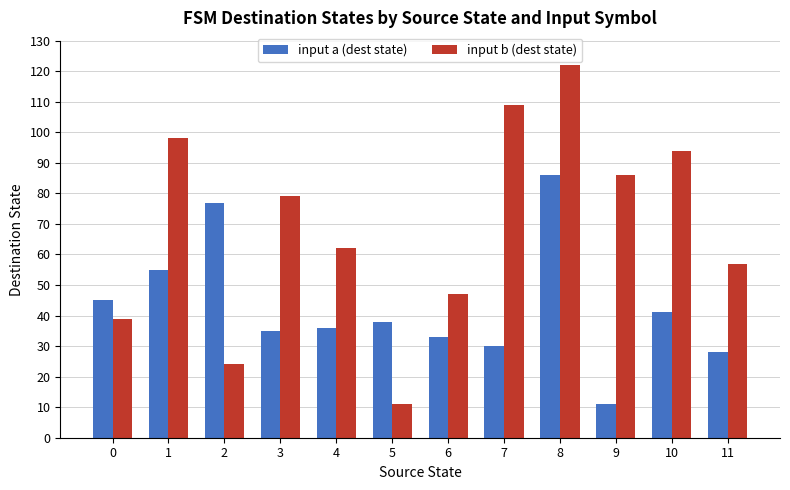

What is the spread (max minus min) of values at 10?

53